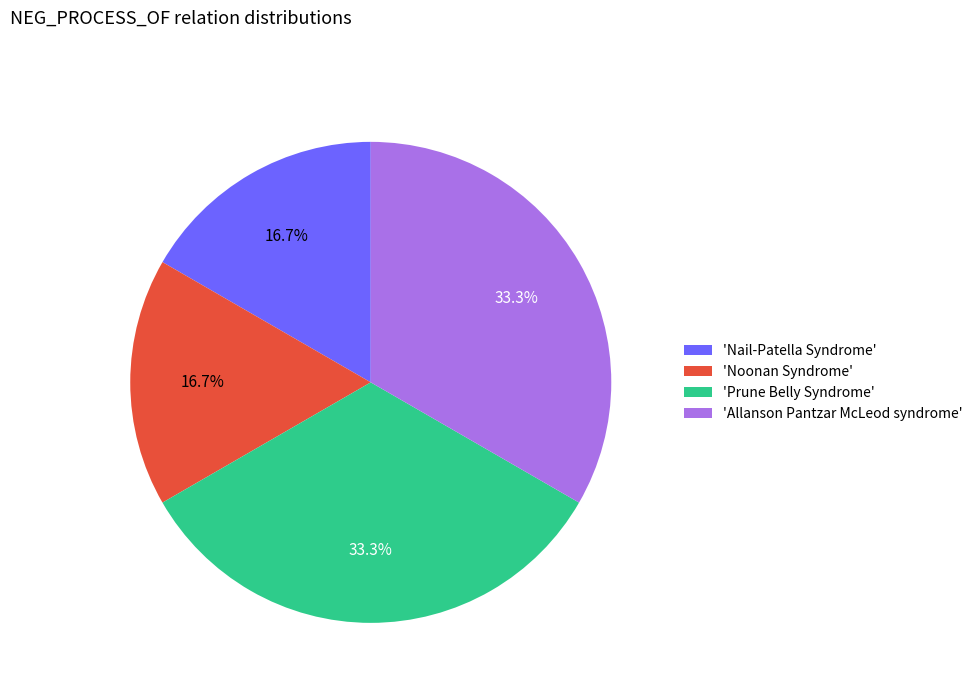

How much of the chart is everything except 'Nail-Patella Syndrome'?

83.3%